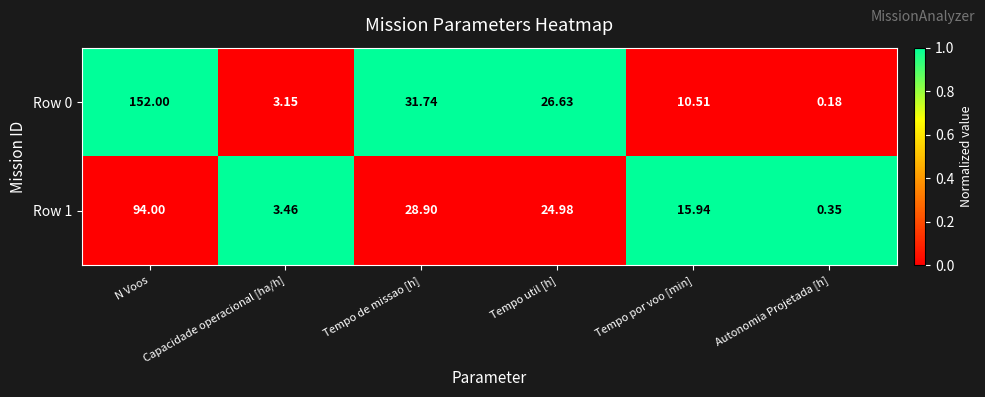

What is the spread (max minus min) of values at Tempo de missao [h]?

2.8